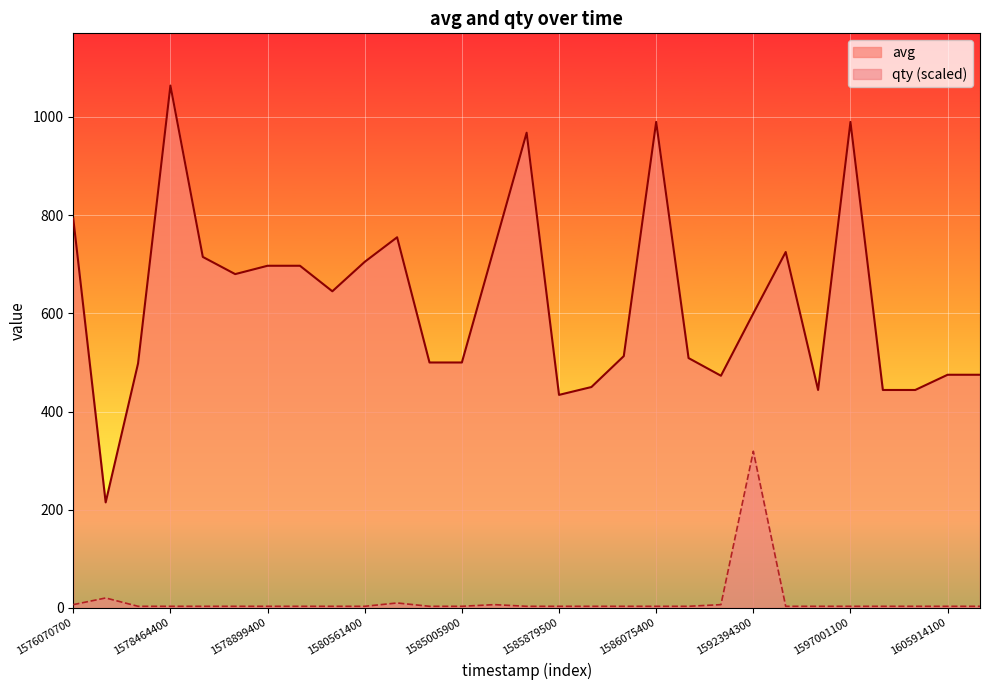

What are all the series names shown in the legend?

avg, qty (scaled)